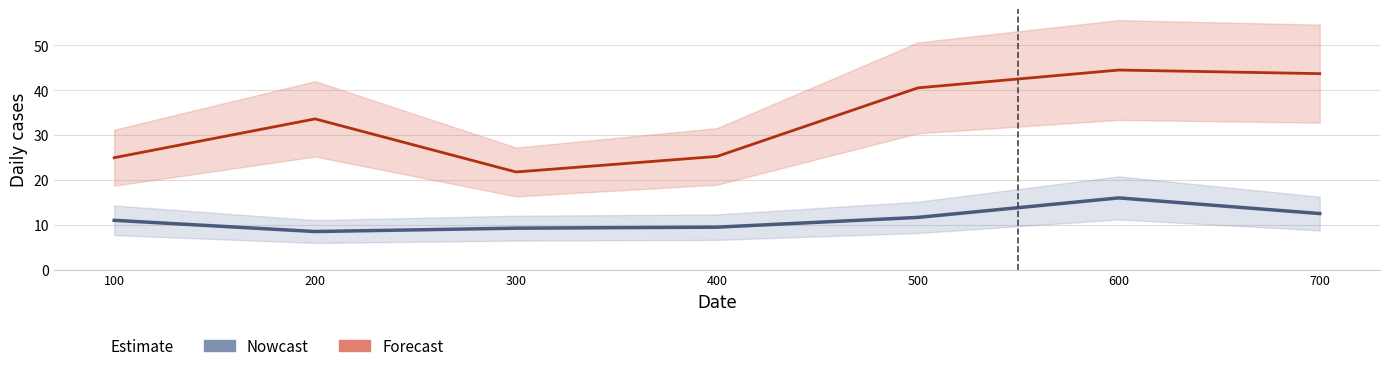

At which label does Nowcast first exceed 10?

100